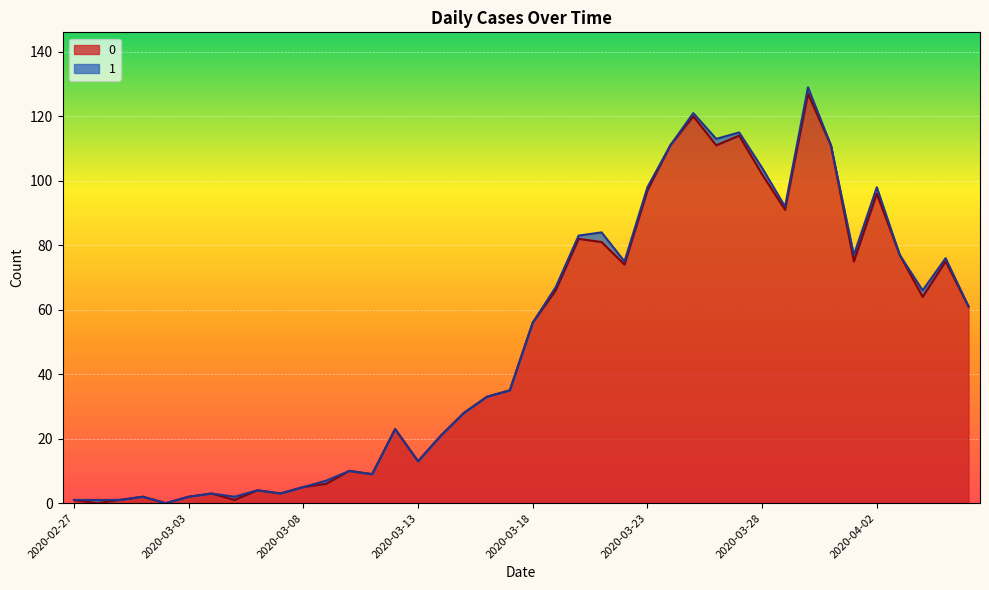

Reading right to left, what are all the values shown in this chart?

2020-04-06=61	2020-04-05=75	2020-04-04=64	2020-04-03=77	2020-04-02=96	2020-04-01=75	2020-03-31=111	2020-03-30=127	2020-03-29=91	2020-03-28=102	2020-03-27=114	2020-03-26=111	2020-03-25=120	2020-03-24=111	2020-03-23=97	2020-03-22=74	2020-03-21=81	2020-03-20=82	2020-03-19=66	2020-03-18=56	2020-03-17=35	2020-03-16=33	2020-03-15=28	2020-03-14=21	2020-03-13=13	2020-03-12=23	2020-03-11=9	2020-03-10=10	2020-03-09=6	2020-03-08=5	2020-03-07=3	2020-03-06=4	2020-03-05=1	2020-03-04=3	2020-03-03=2	2020-03-02=0	2020-03-01=2	2020-02-29=1	2020-02-28=0	2020-02-27=1